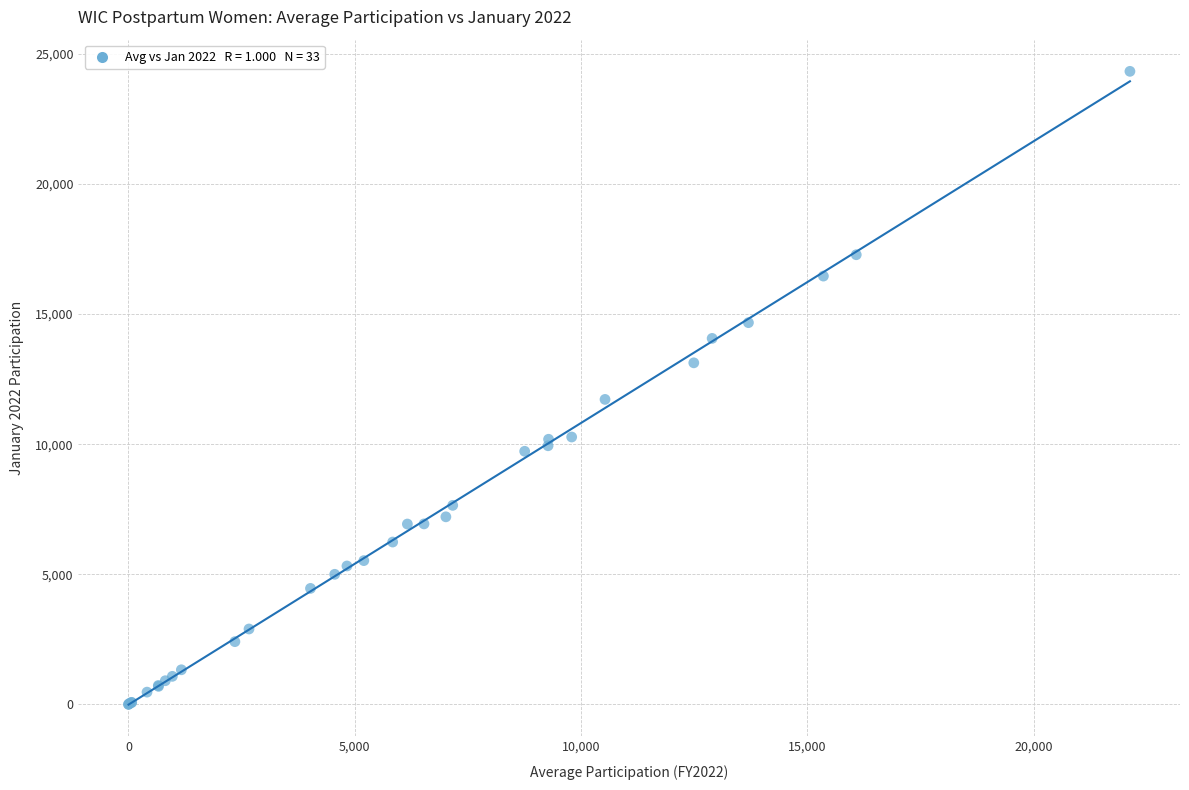

What Y value in the scatter plot is closest to 12165?

11720